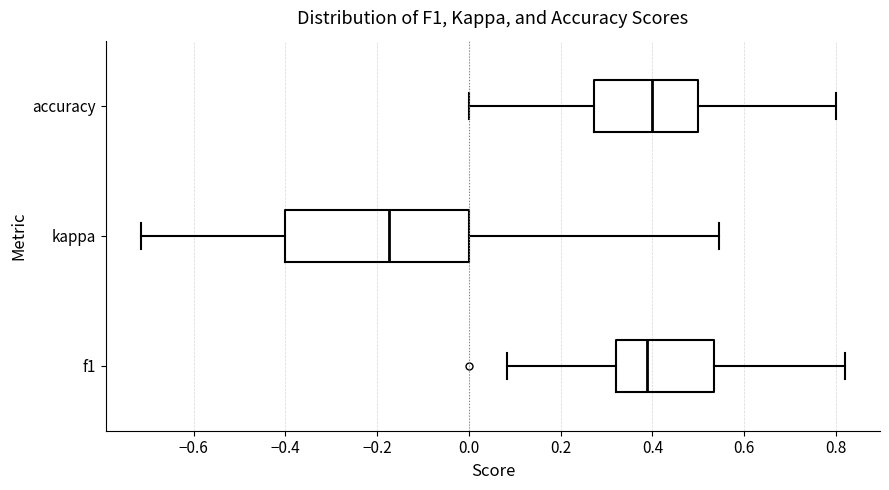

Comparing the boxes themselves (not the whiskers), which one is the widest?

kappa